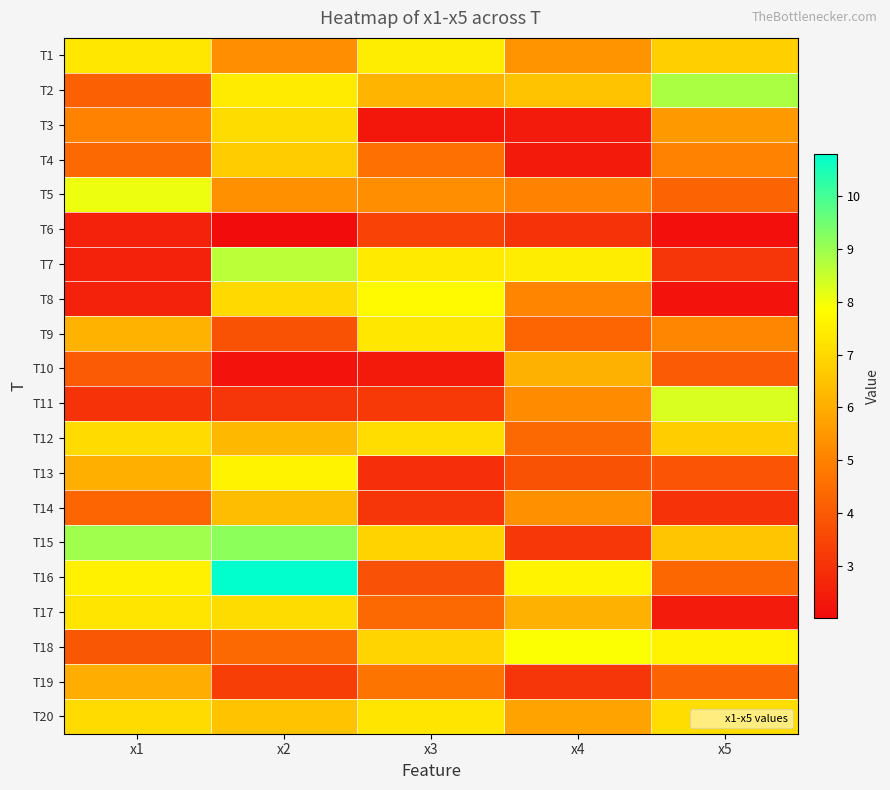

Which has a higher value, x3 or x2?

x3